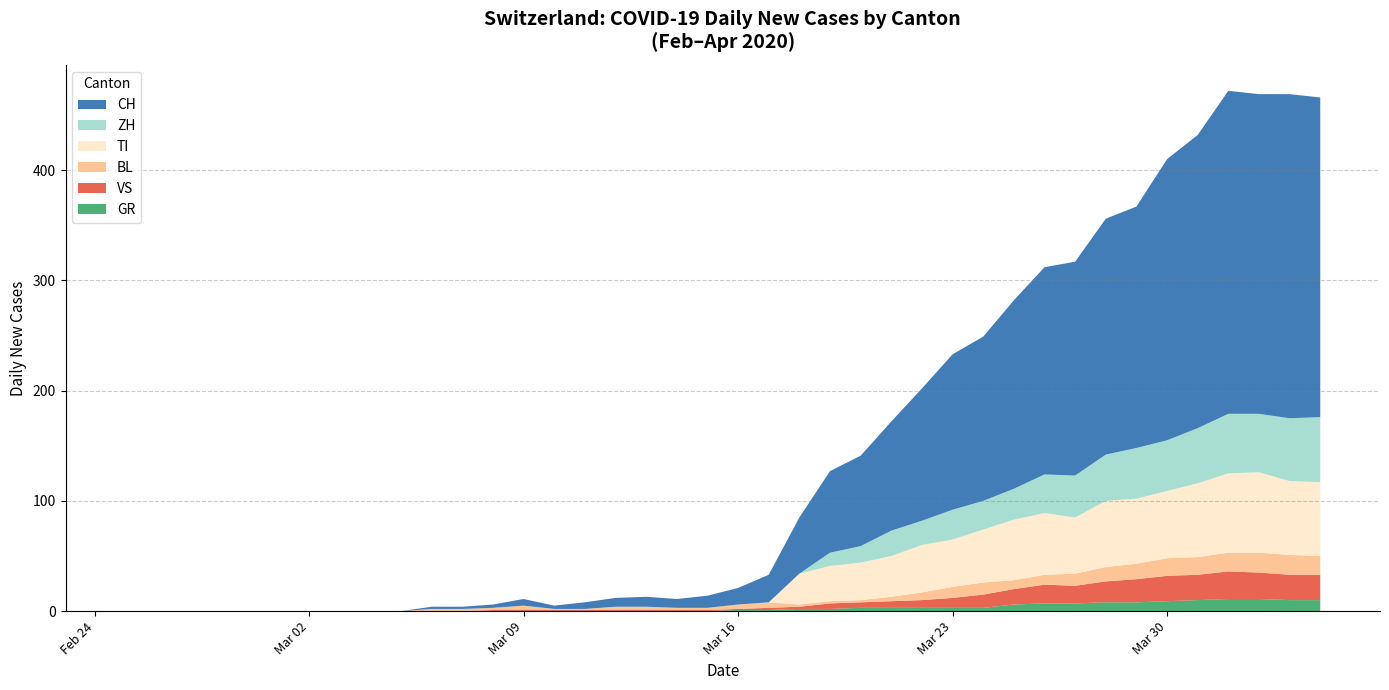

What is the maximum value for GR?

11